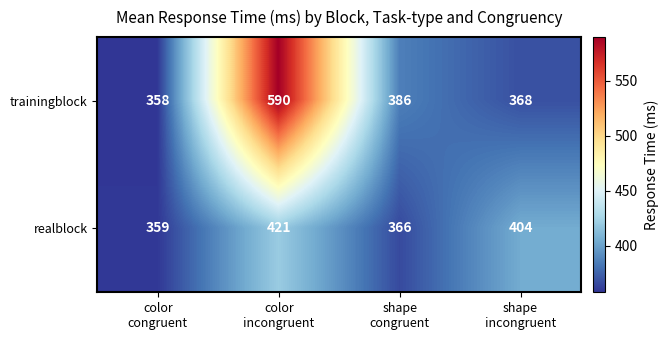

At which category does the chart reach its peak across all series?

color
incongruent